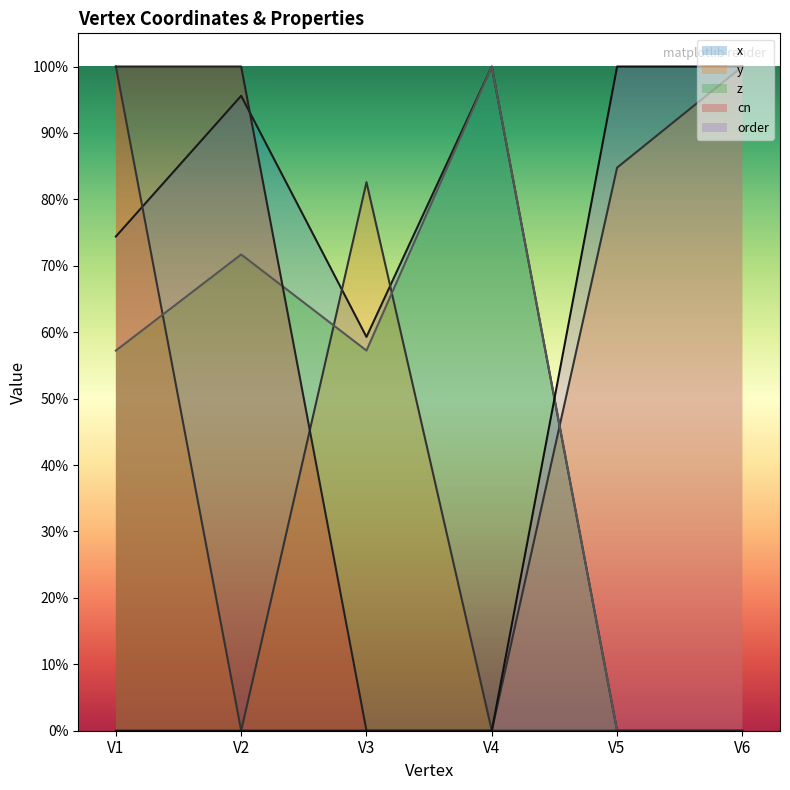

Is the value of z at V5 greater than the value of x at V5?

No